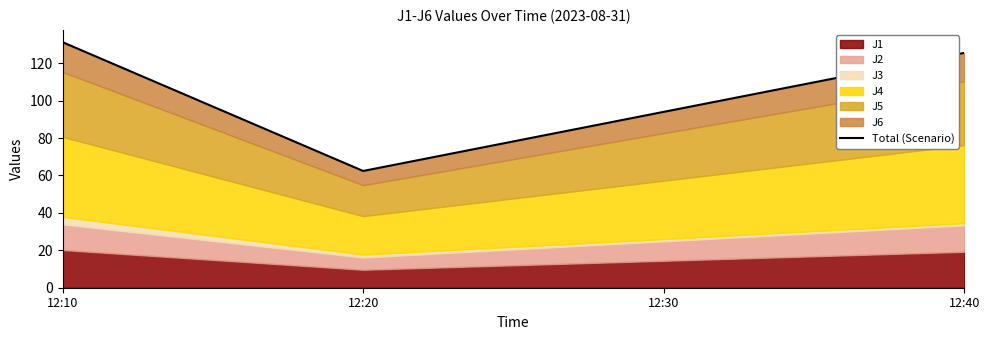

How many data points are above 125?

2